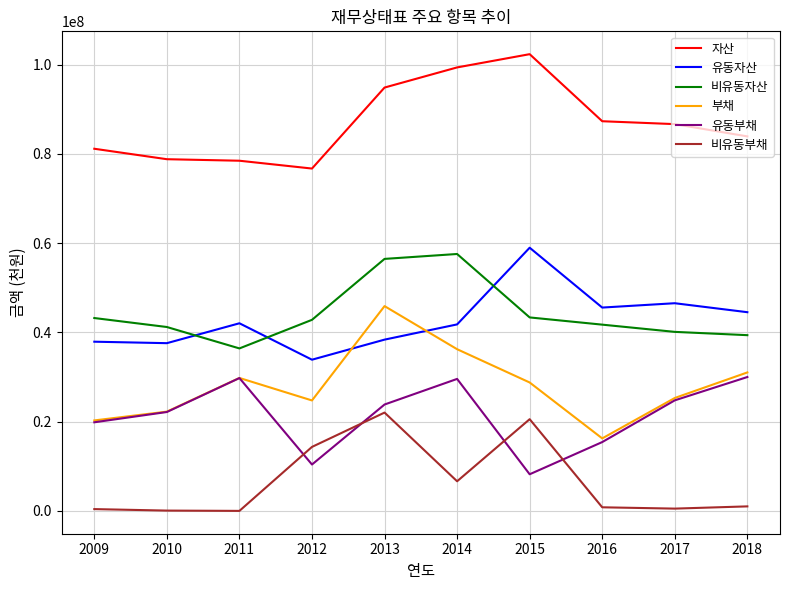

True or false: 유동자산 has a value of 38392492 at 2013.

True